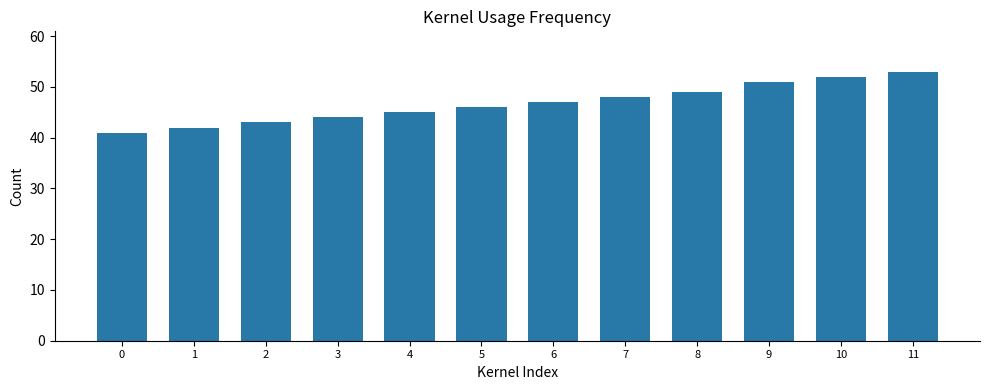

Count the number of data series in this chart.

1